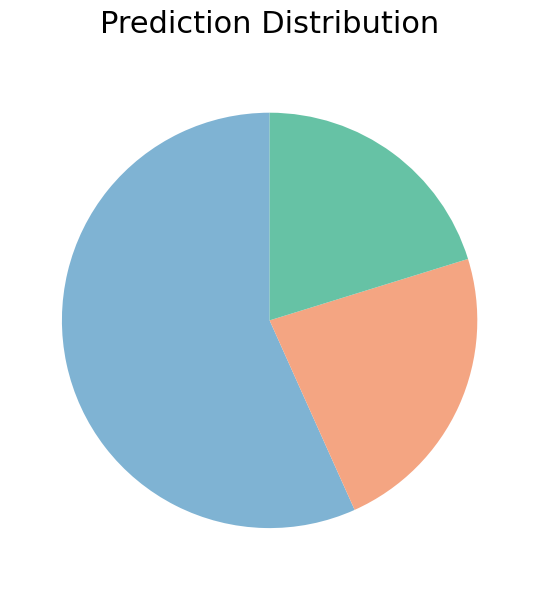

Is there a majority slice in this chart?

Yes